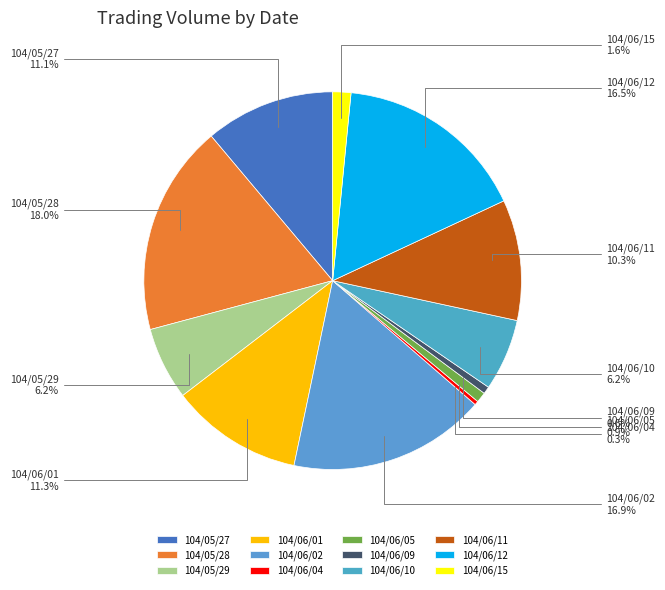

To the nearest percent, what is the average slice percentage?

8%